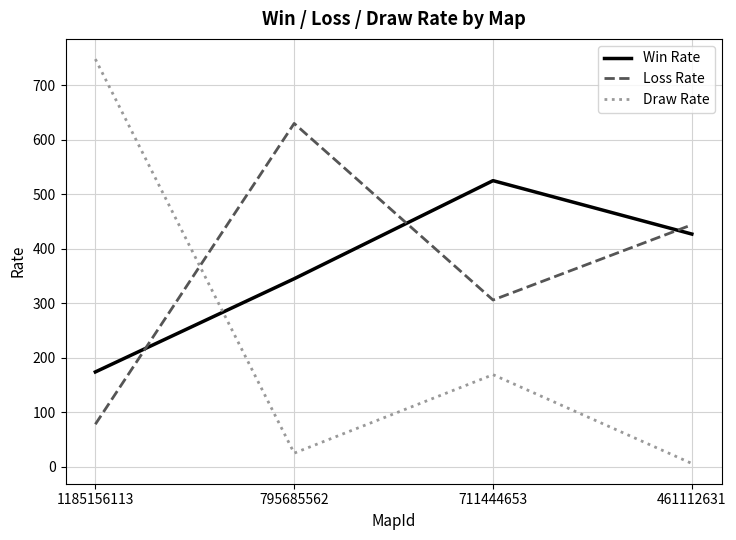

Rank the series at 795685562 from highest to lowest value.

Loss Rate, Win Rate, Draw Rate